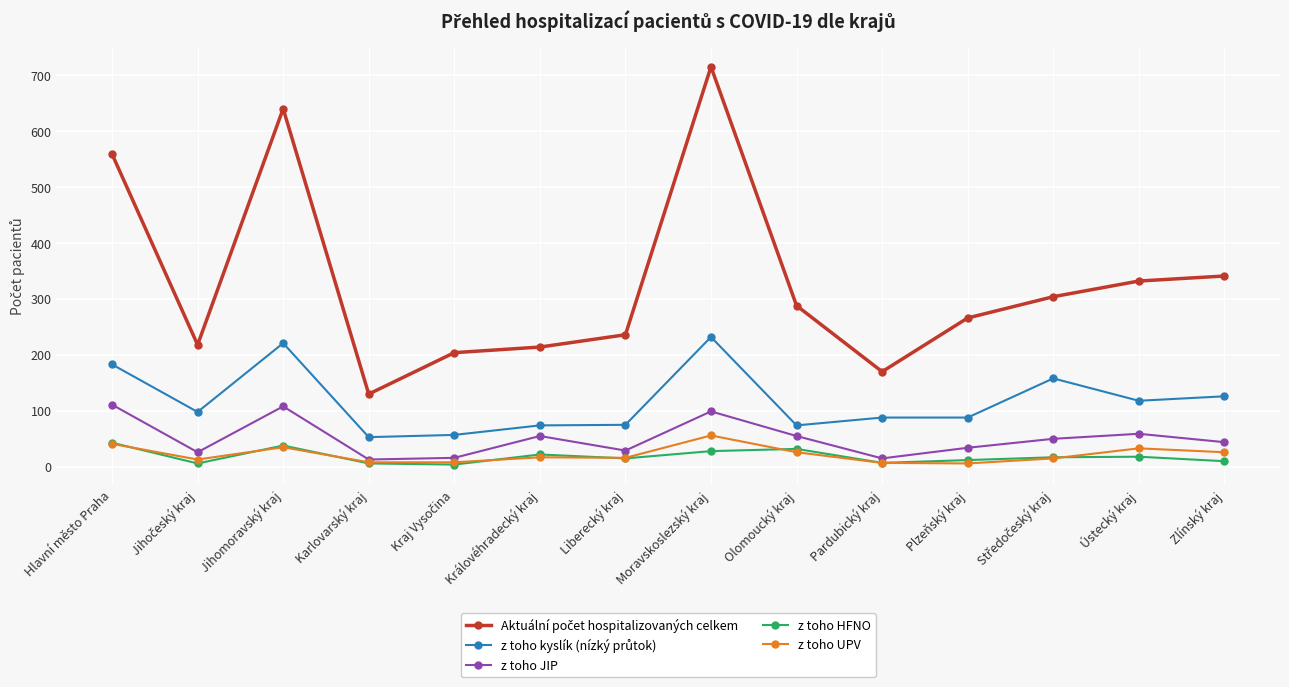

At which category is the sum across all series the highest?

Moravskoslezský kraj